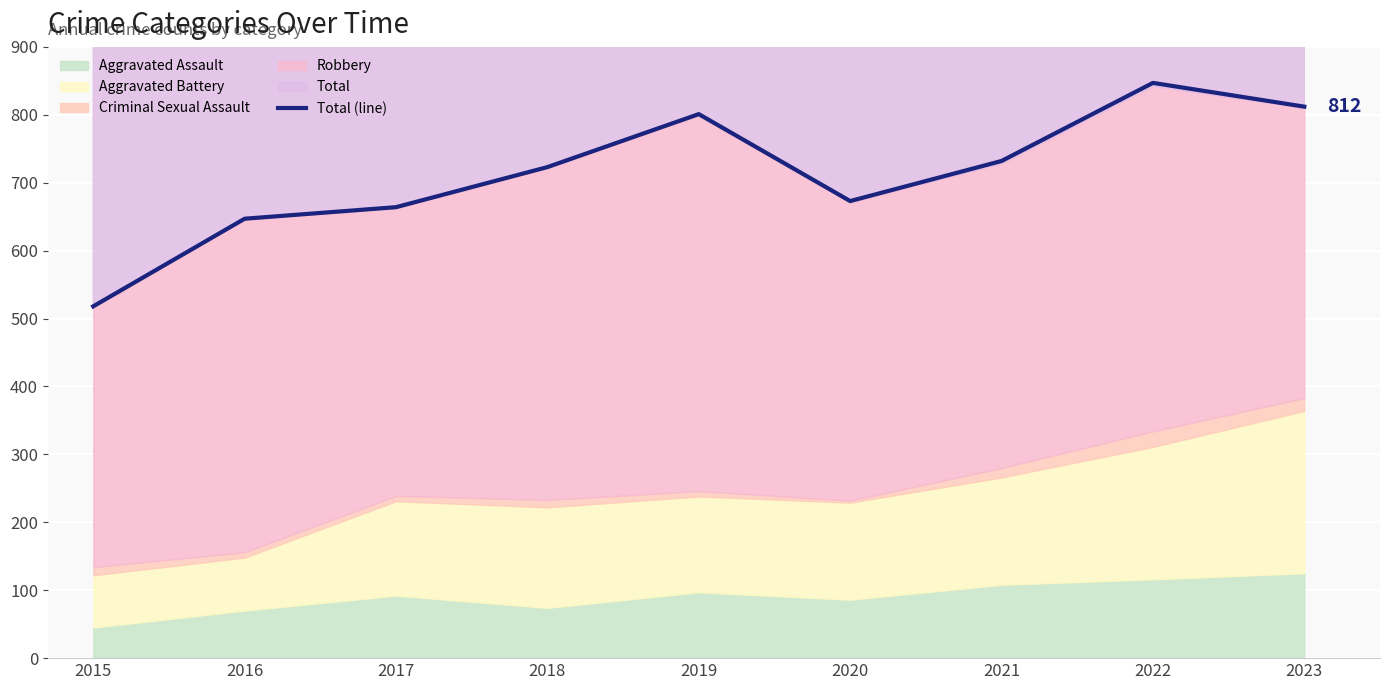

At which category does the chart reach its minimum across all series?

2015